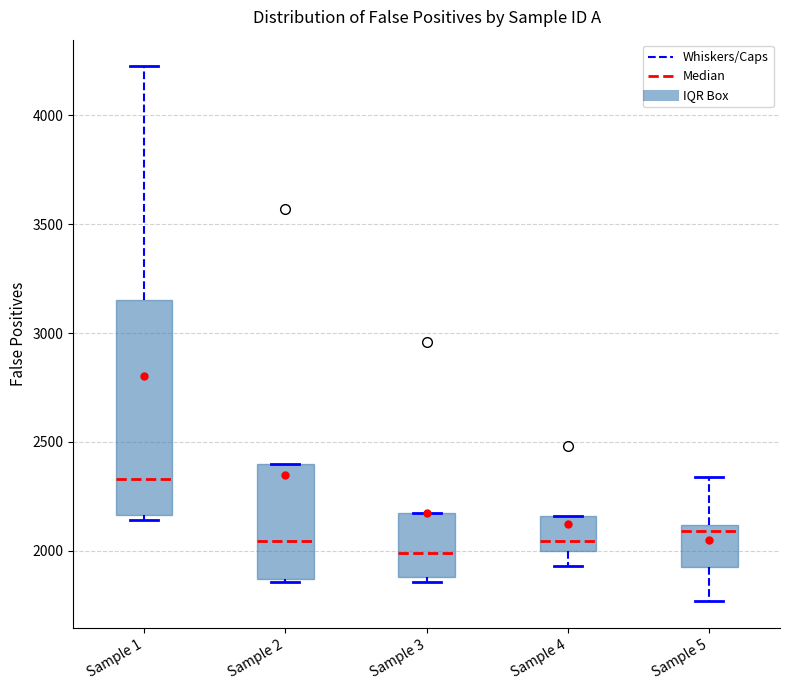

Which box has the lowest median line?

Sample 3